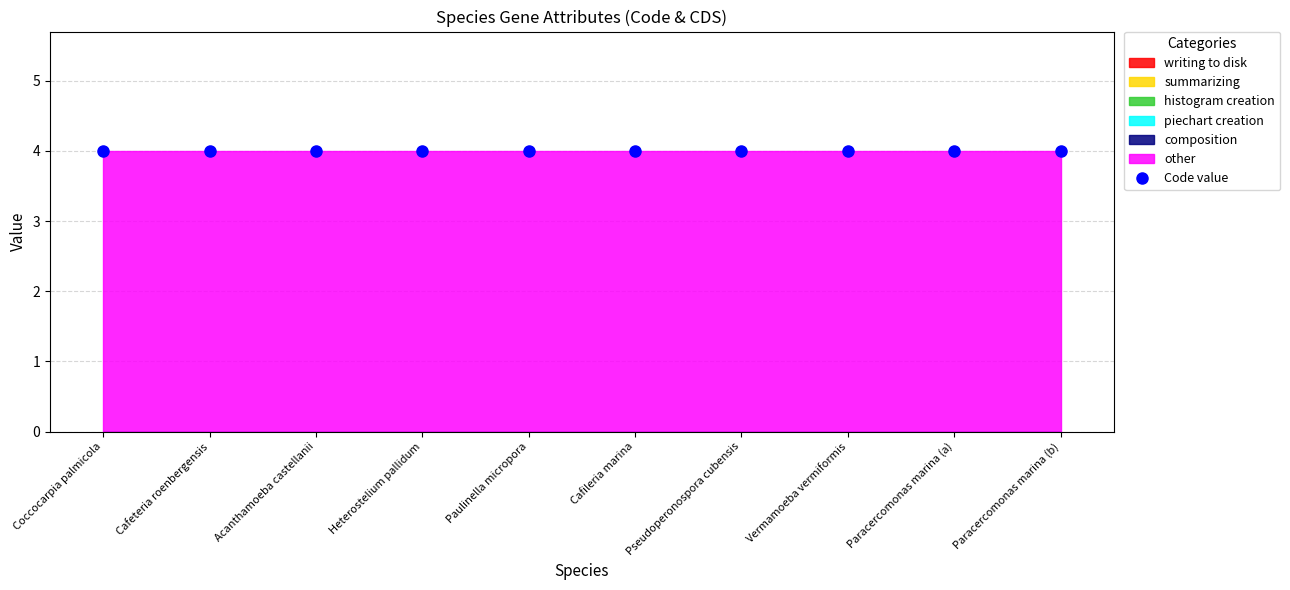

List the series in order of their peak value, highest first.

other, writing to disk, summarizing, histogram creation, piechart creation, composition